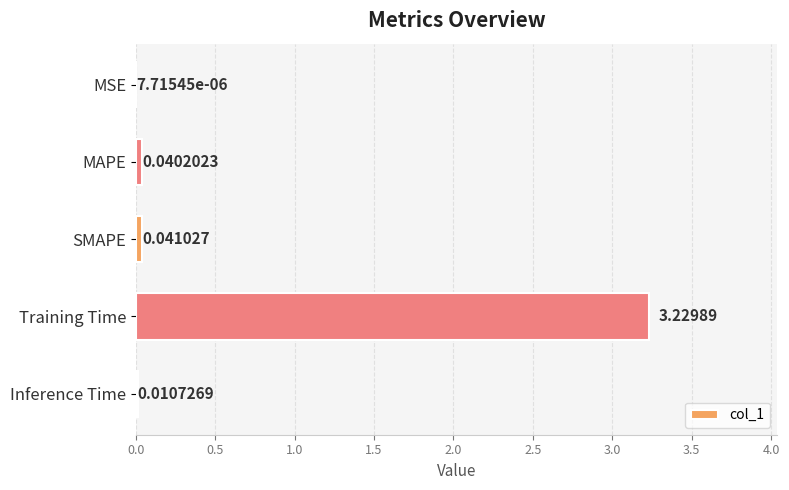

What is the sum of all values?

3.3